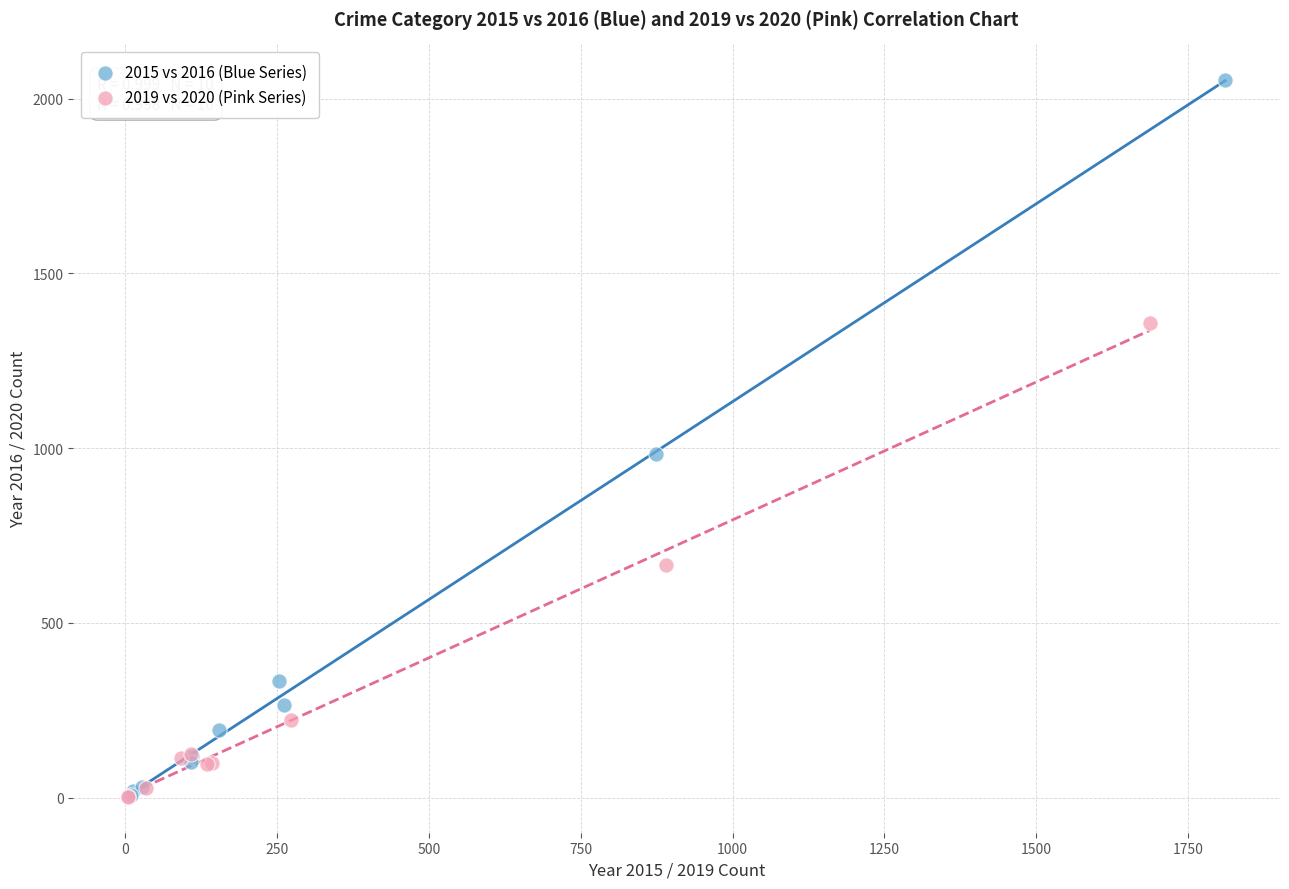

Which series contains the highest Y value?

2015 vs 2016 (Blue Series)